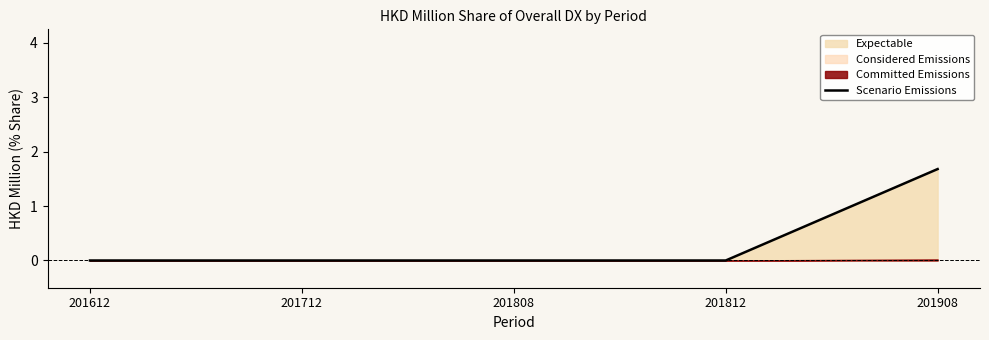

How many lines are shown in the chart?

1